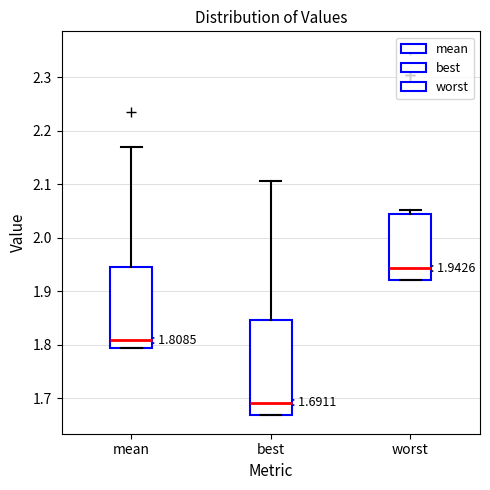

Which box is the tallest, from its lower edge to its upper edge?

best